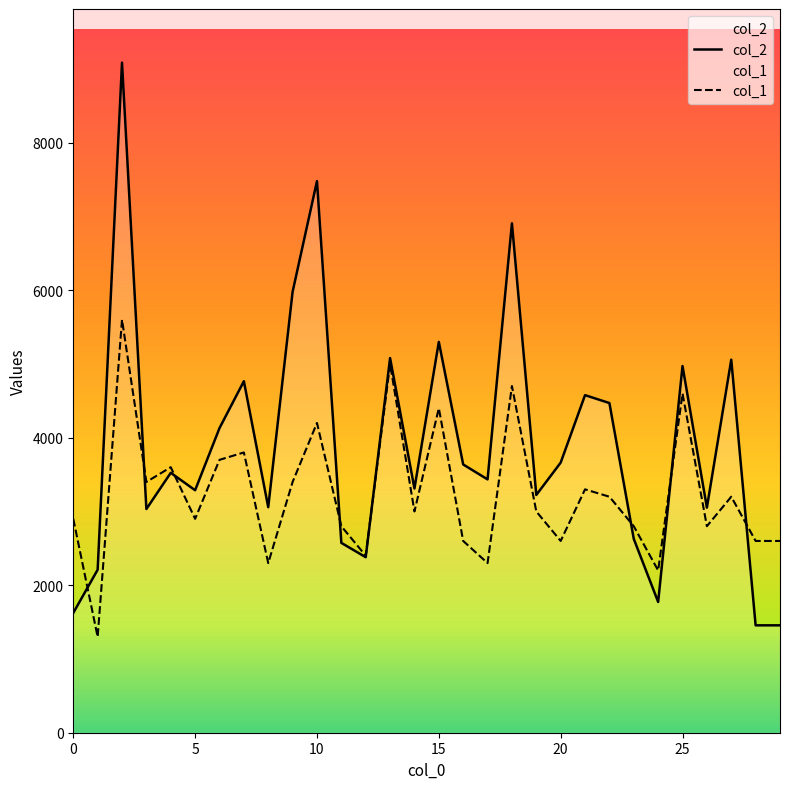

What is the difference between the highest and lowest values at 18?

2207